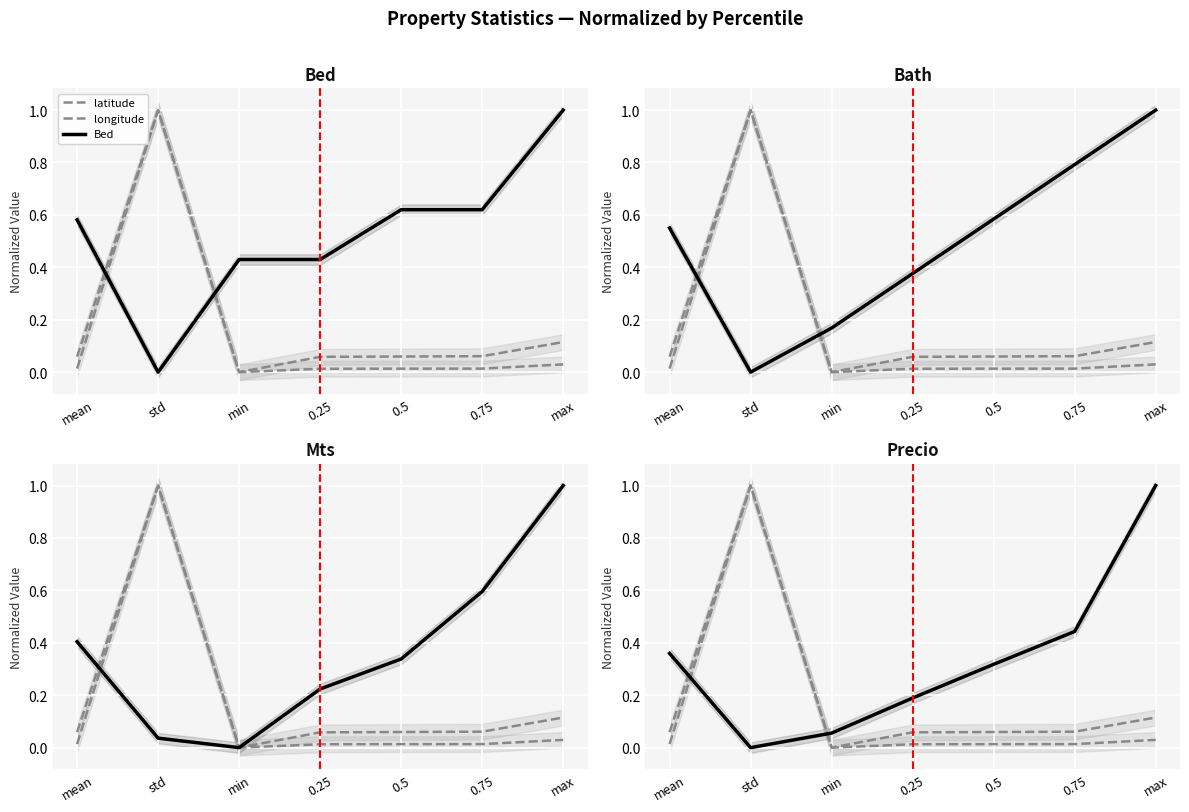

Is it true that Bed equals 0.6 at 0.75?

True